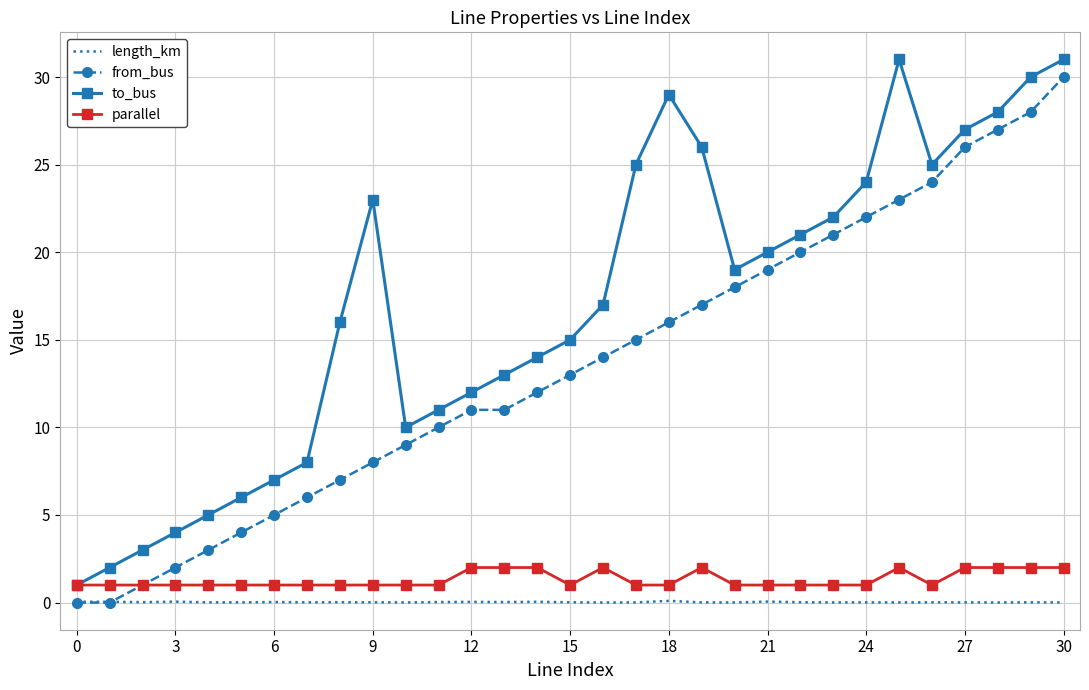

List the series in order of their peak value, lowest first.

length_km, parallel, from_bus, to_bus